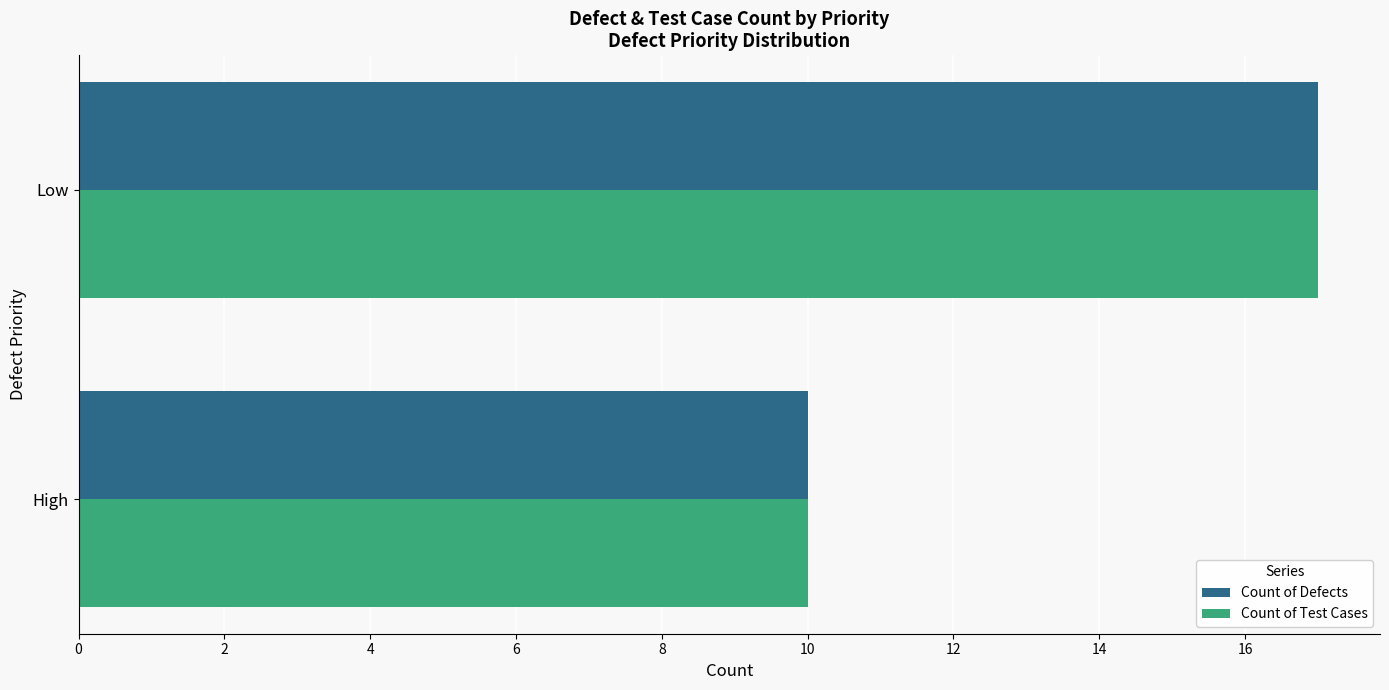

What is the sum of all Count of Defects values?

27